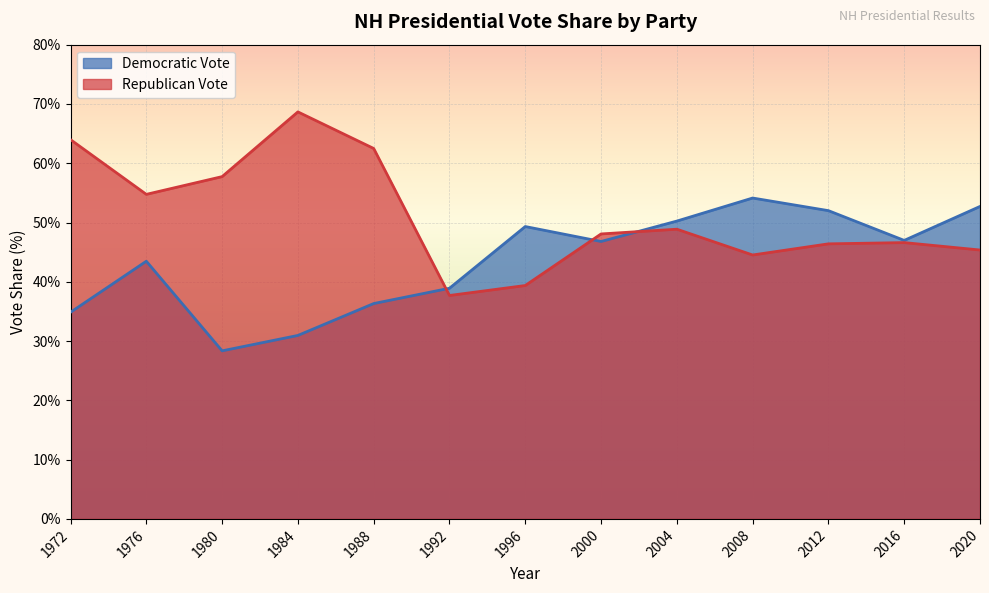

Which category has the highest value across all series?

1984